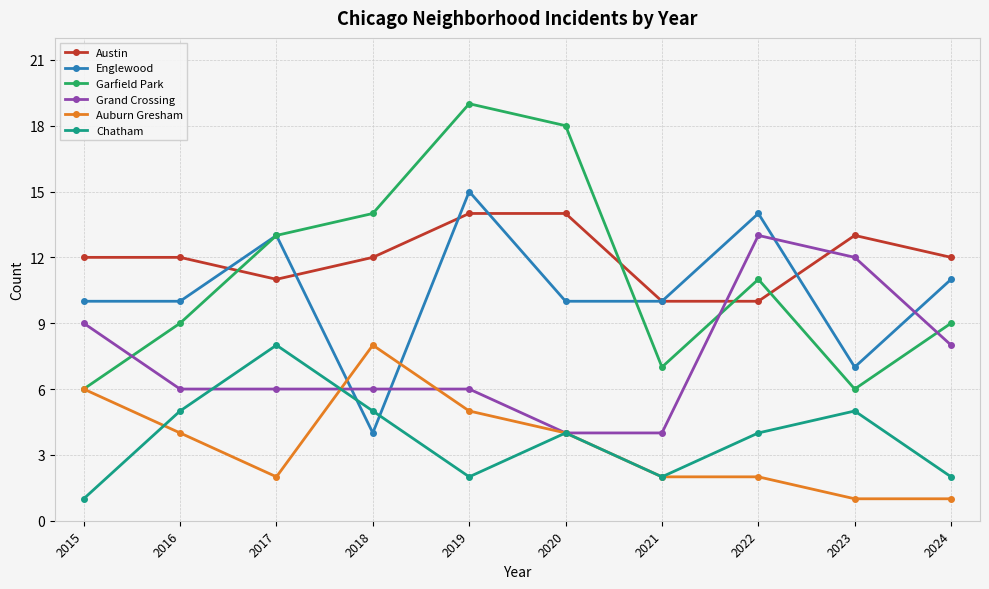

Rank the series at 2022 from lowest to highest value.

Auburn Gresham, Chatham, Austin, Garfield Park, Grand Crossing, Englewood